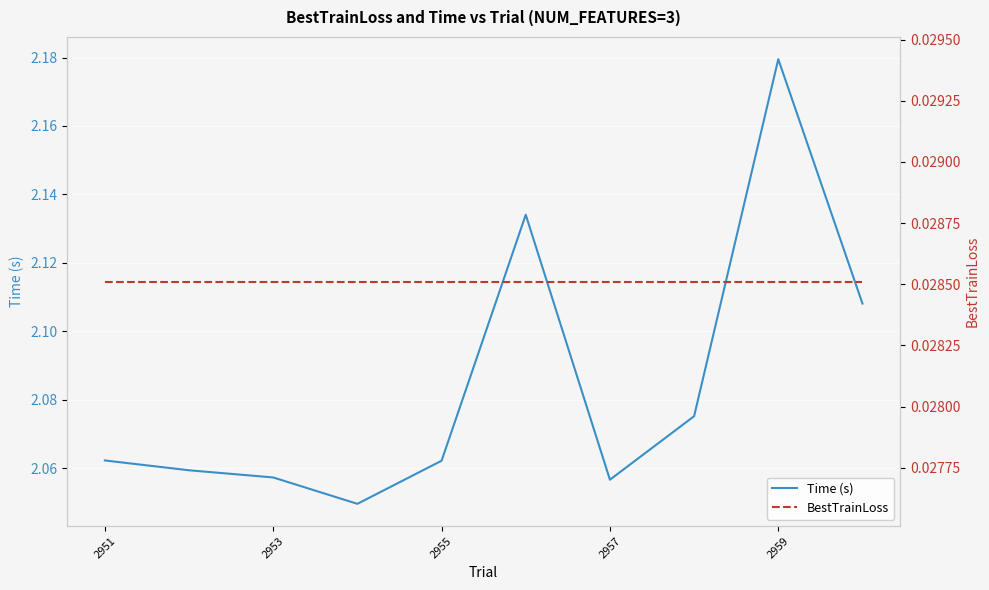

What are all the series names shown in the legend?

Time (s), BestTrainLoss